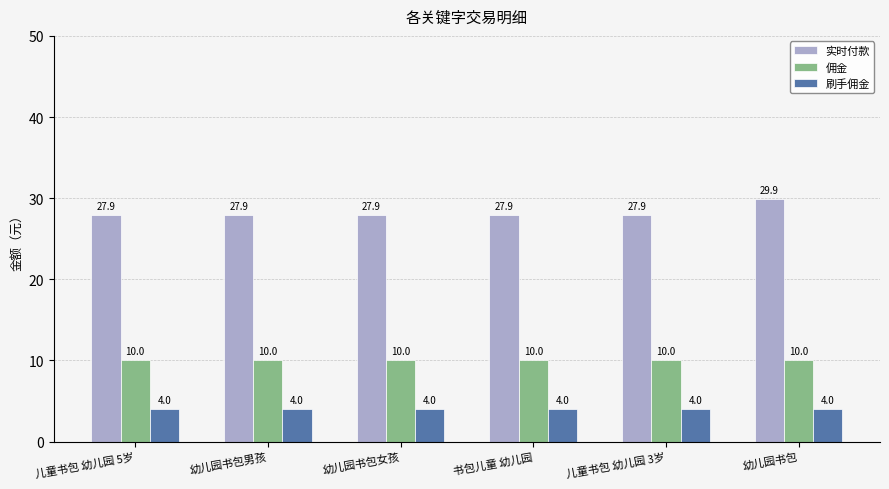

What is the approximate value of 实时付款 at 儿童书包 幼儿园 5岁?

27.9